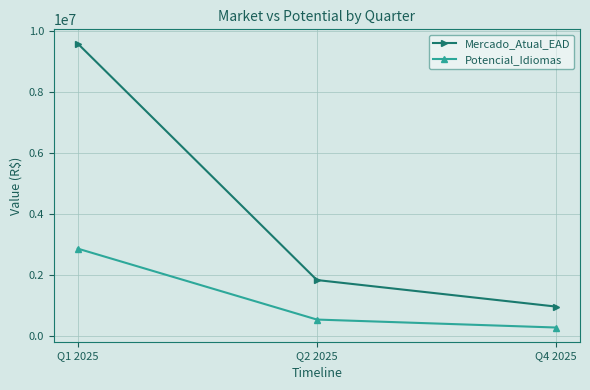

The value of Mercado_Atual_EAD at Q4 2025 is 1292835. True or false?

False